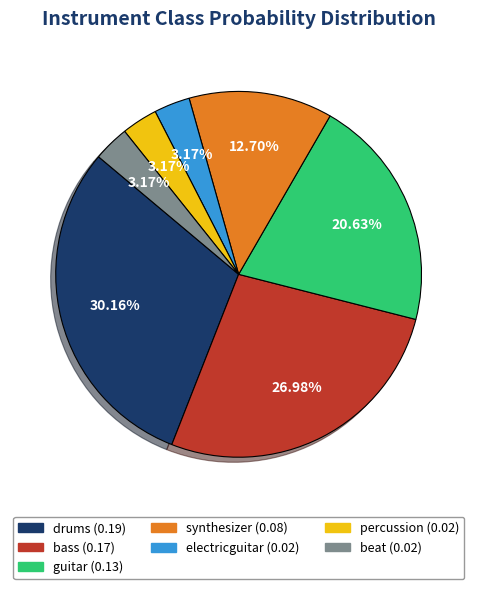

Combined, what portion of the pie is percussion and synthesizer?

15.9%